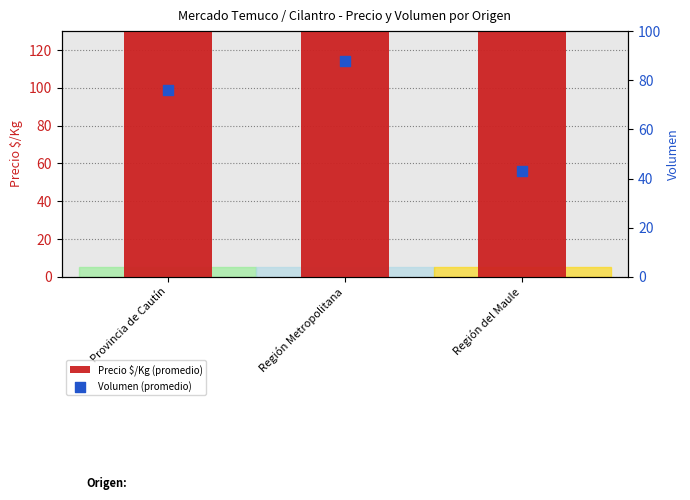

Is the value of Volumen (promedio) at Provincia de Cautín greater than the value of Precio $/Kg (promedio) at Región Metropolitana?

No